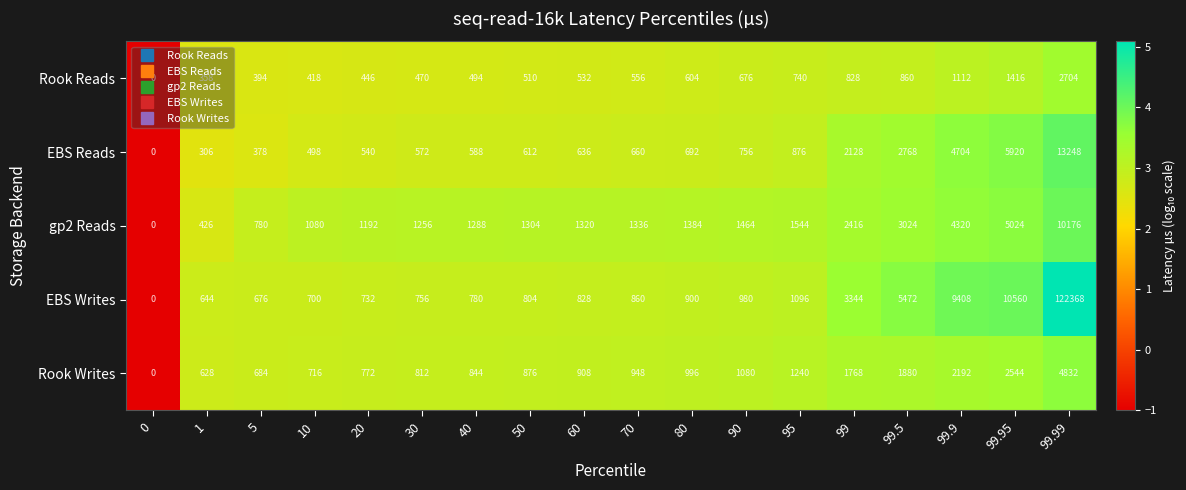

The EBS Writes series shows 1285 at 99.5. True or false?

False